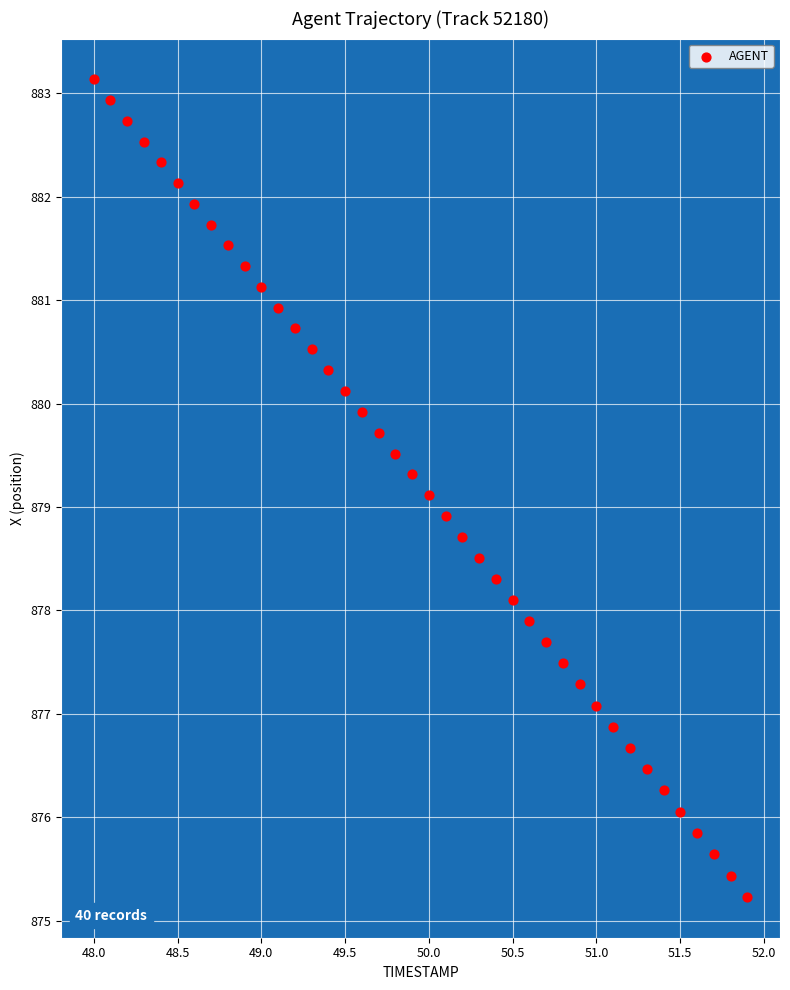

What is the range of Y values (max minus min)?

7.9